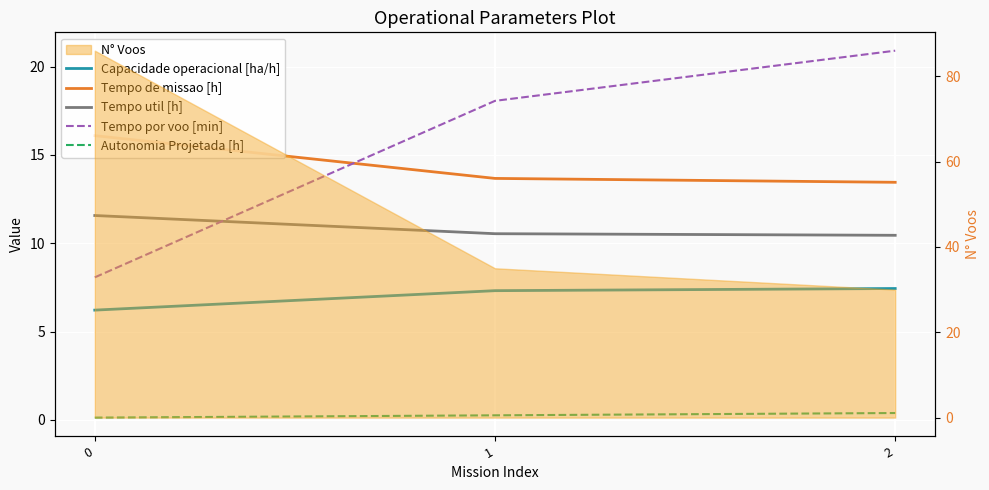

At which label is Tempo por voo [min] closest to 14?

1